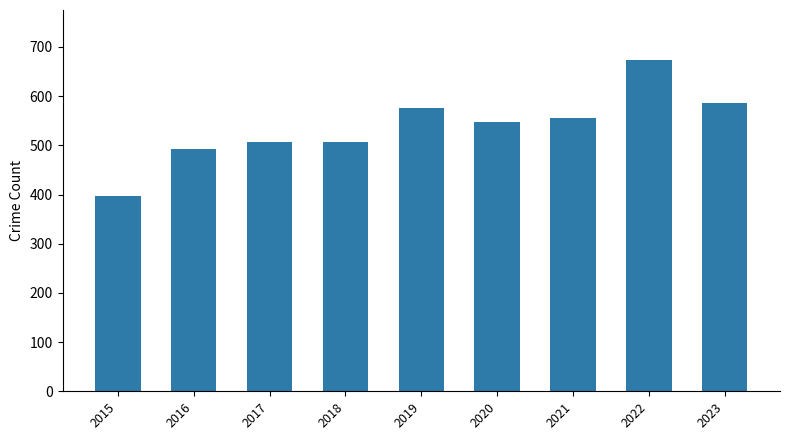

What is the greatest value displayed?

674